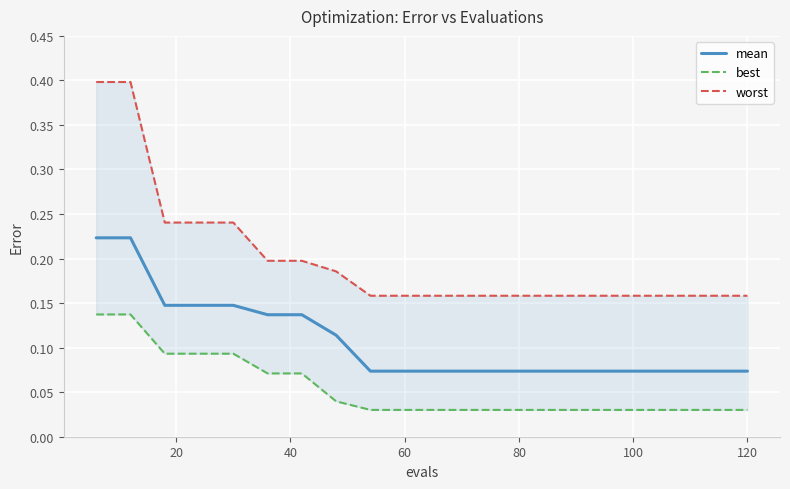

True or false: best and mean intersect in this chart.

False